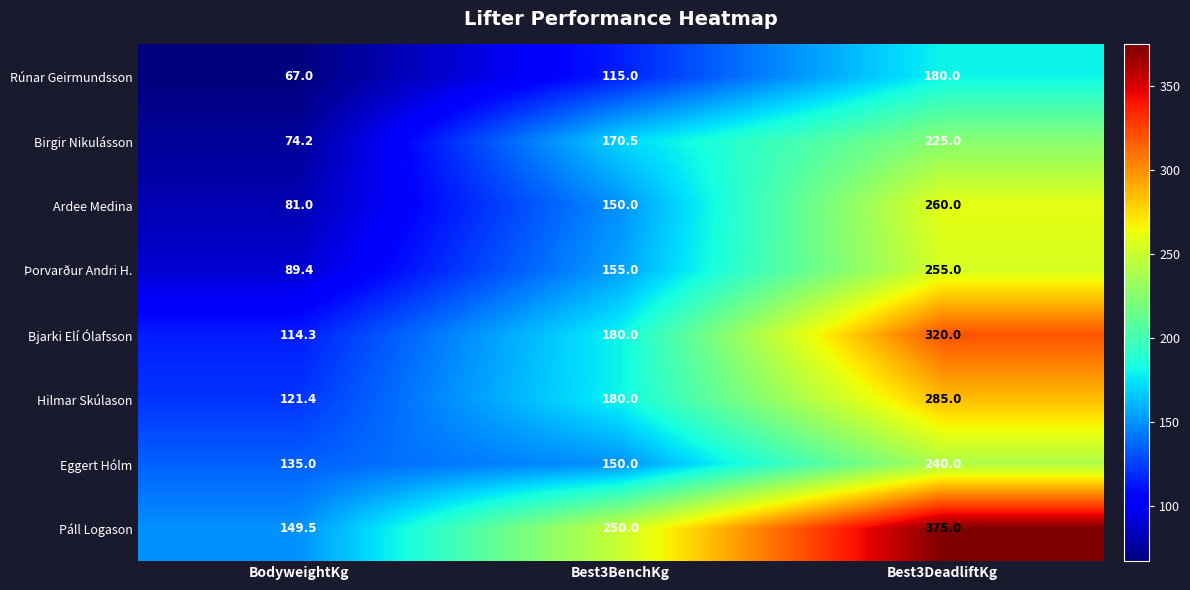

The Rúnar Geirmundsson series shows 206.9 at Best3BenchKg. True or false?

False